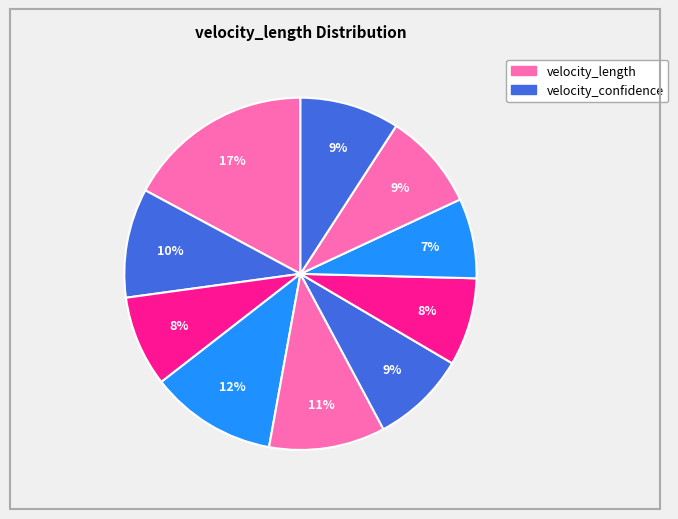

To the nearest percent, what is the difference between the largest and smallest slice percentages?

10%